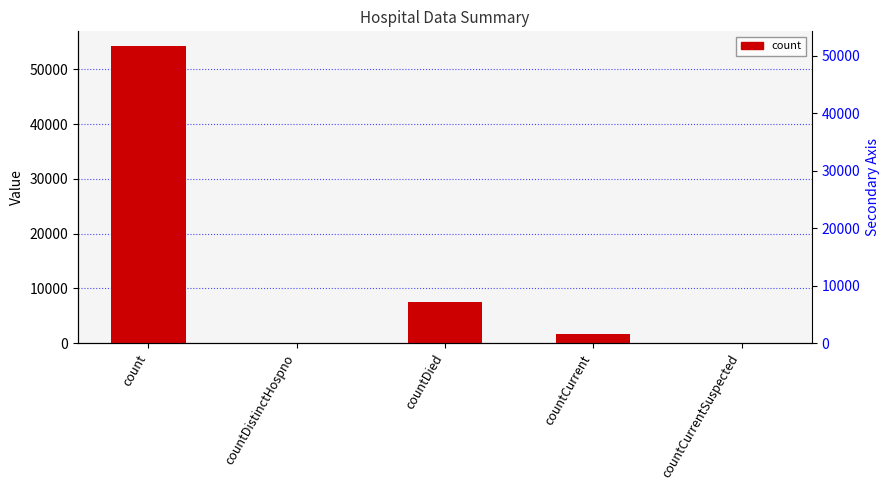

How many values are below 1667?

2